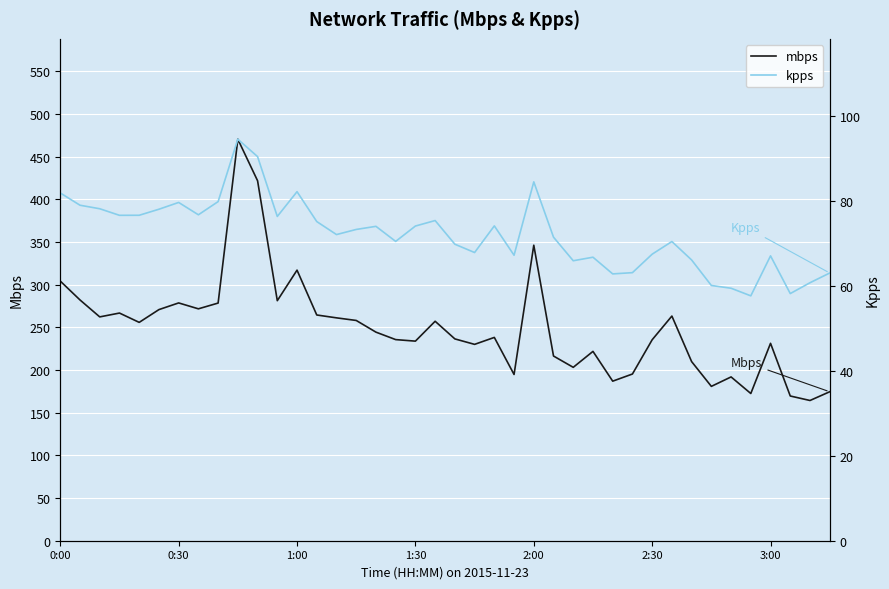

In mbps, how many points are higher than both neighbors (excluding endpoints)?

11